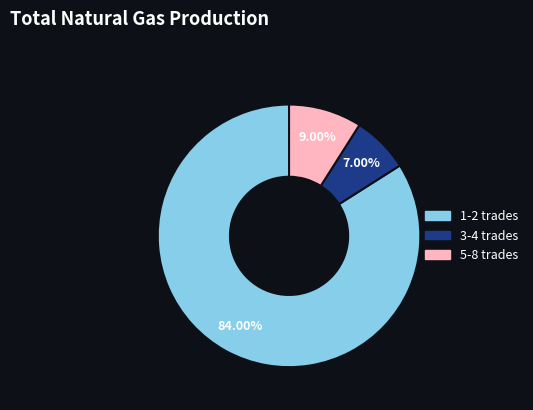

How many segments does this pie chart have?

3